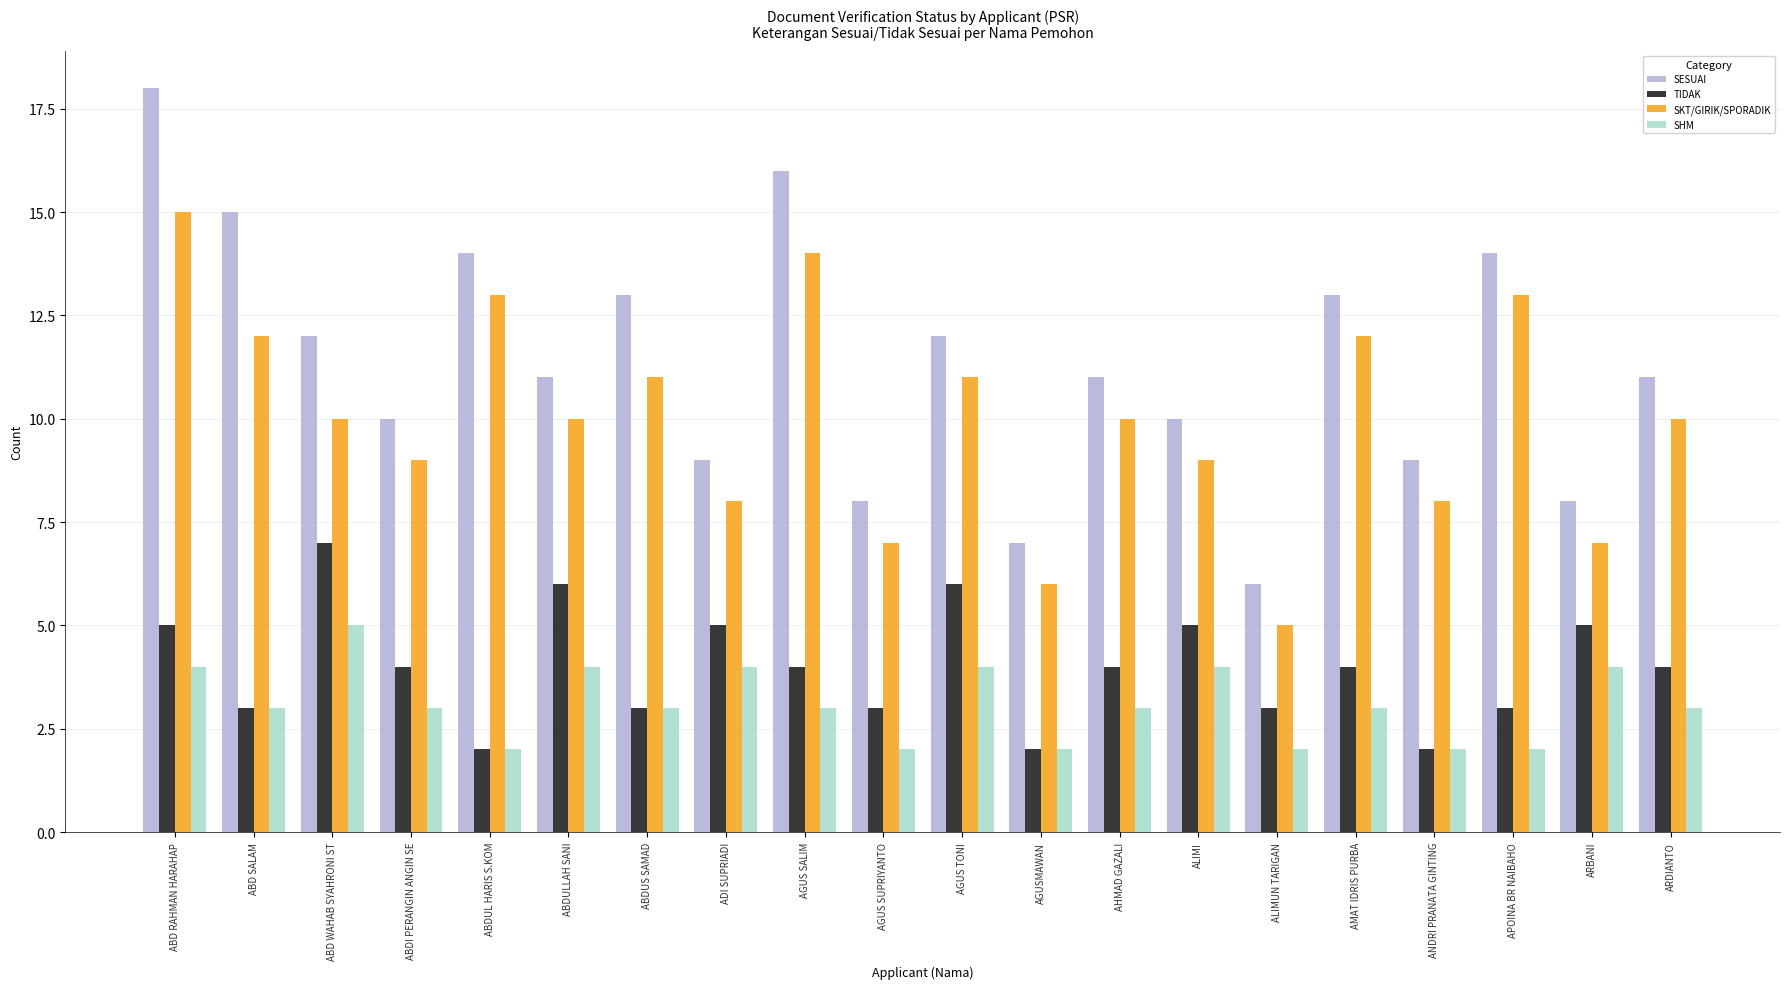

How many bars are there in total?

80